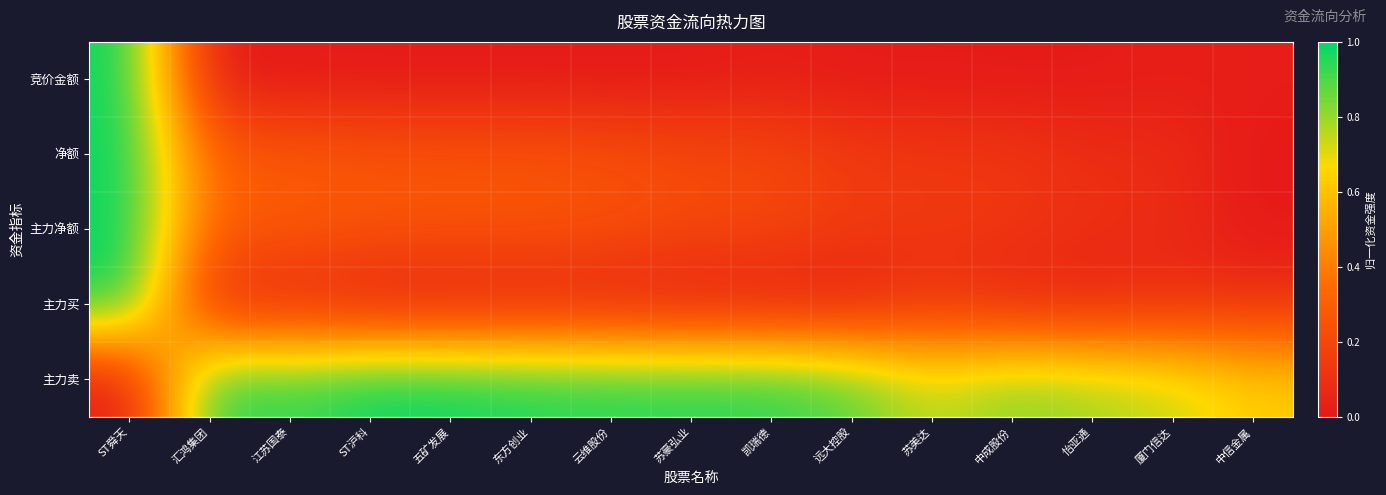

At 怡亚通, list the series in order from smallest to largest.

竞价金额, 主力买, 净额, 主力净额, 主力卖